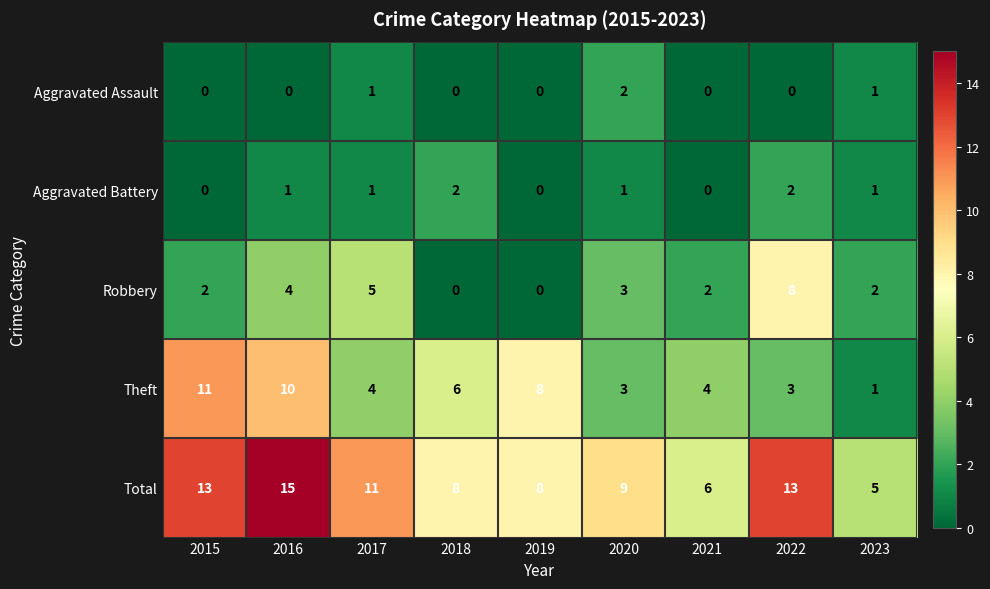

Count the number of categories in the chart.

9